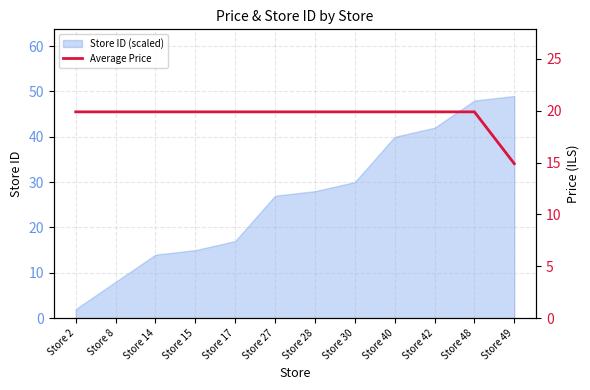

At which label does the data first exceed 19?

Store 2